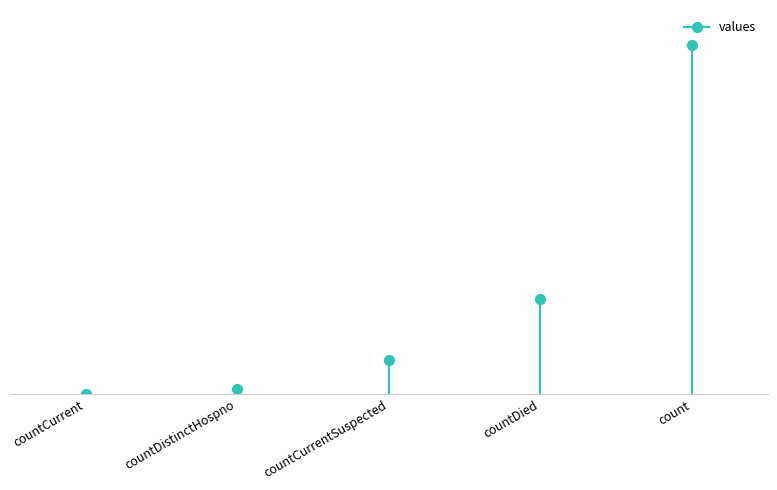

Between countCurrent and countDied, which is larger?

countDied